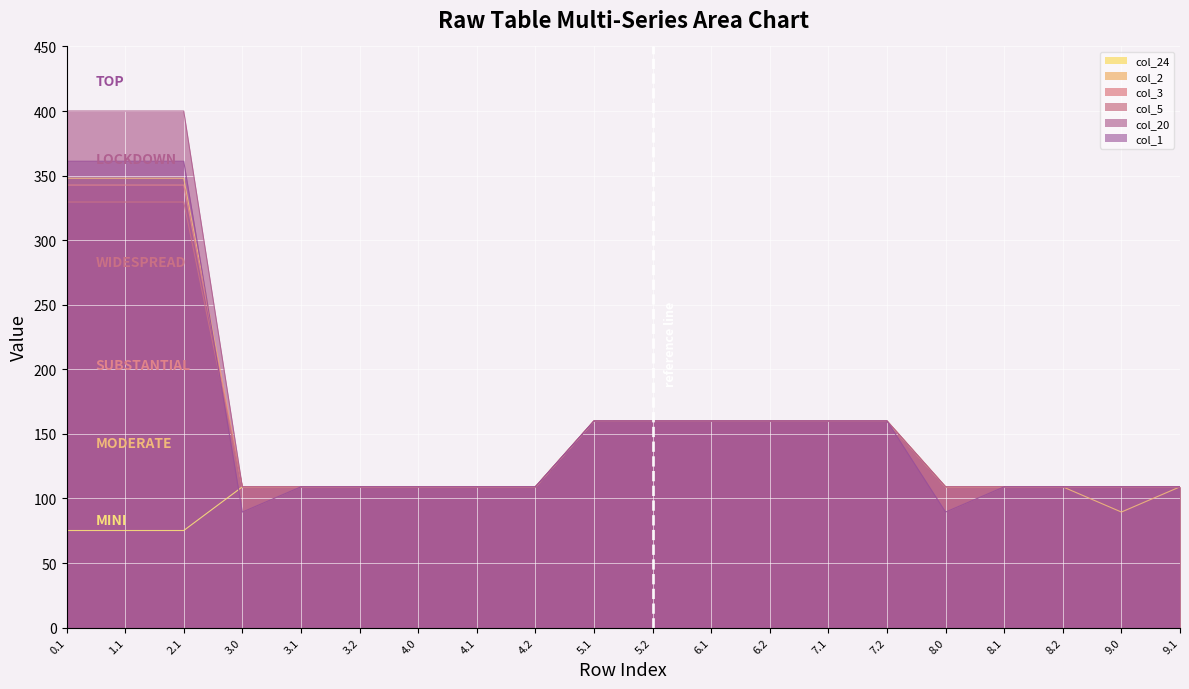

Is the value of col_24 at 4.0 greater than the value of col_5 at 9.1?

No